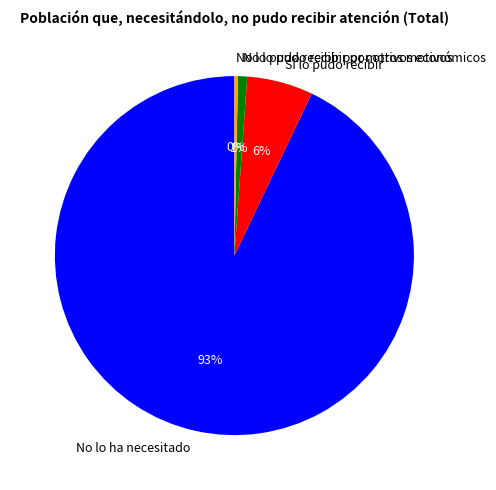

Which category has the biggest portion of the pie?

No lo ha necesitado